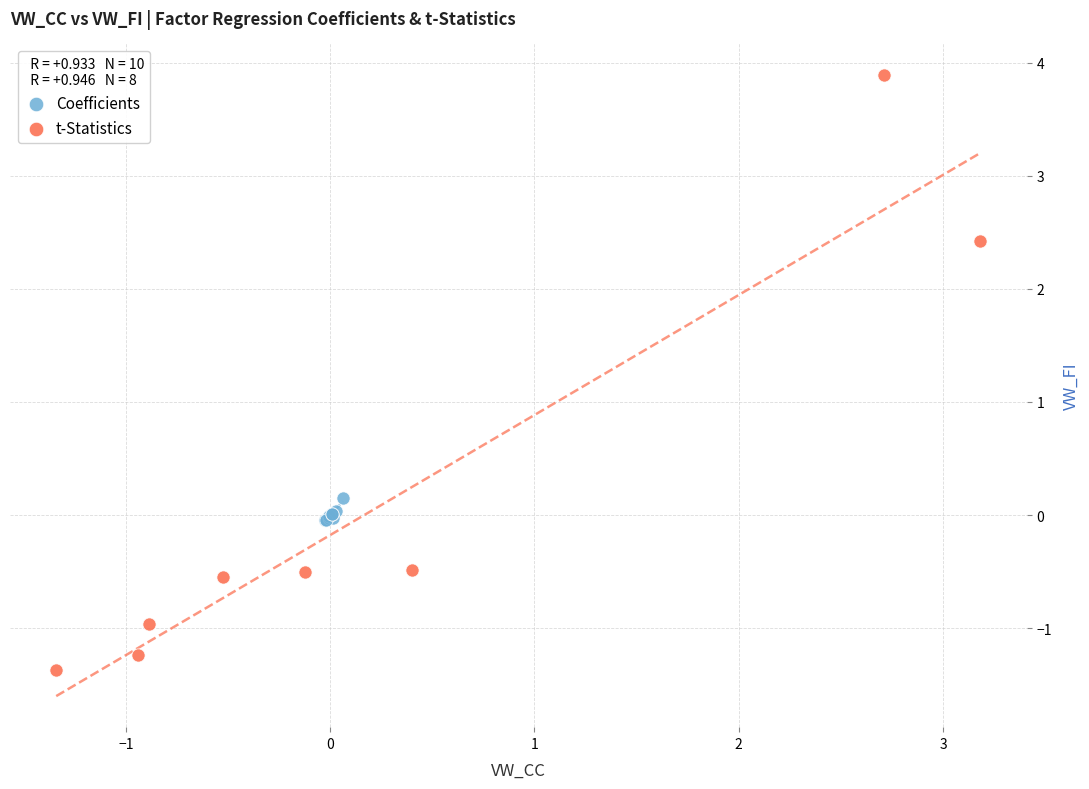

Which series contains the highest Y value?

t-Statistics